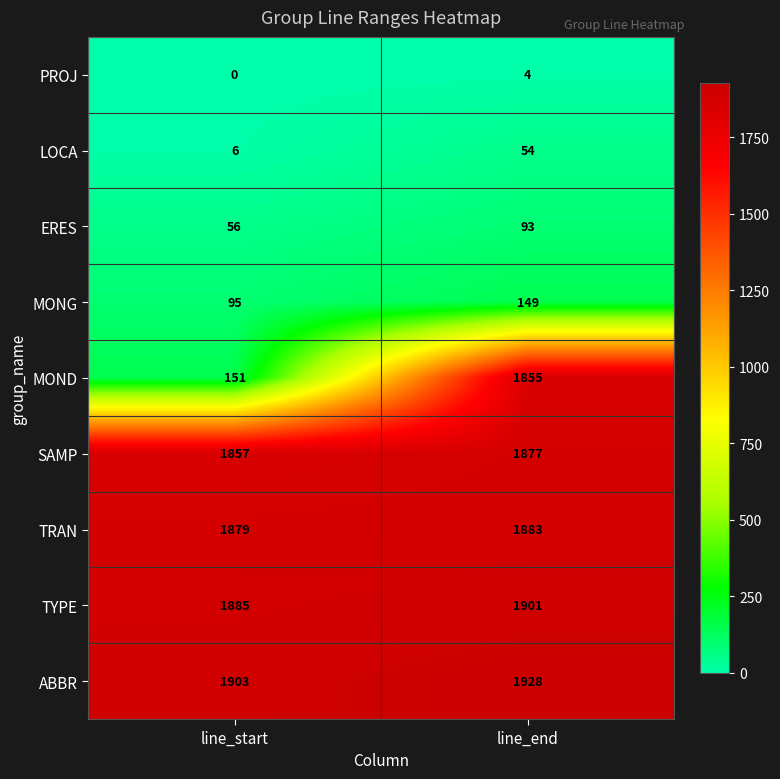

Read the MOND value at line_start, to the nearest 100.

200